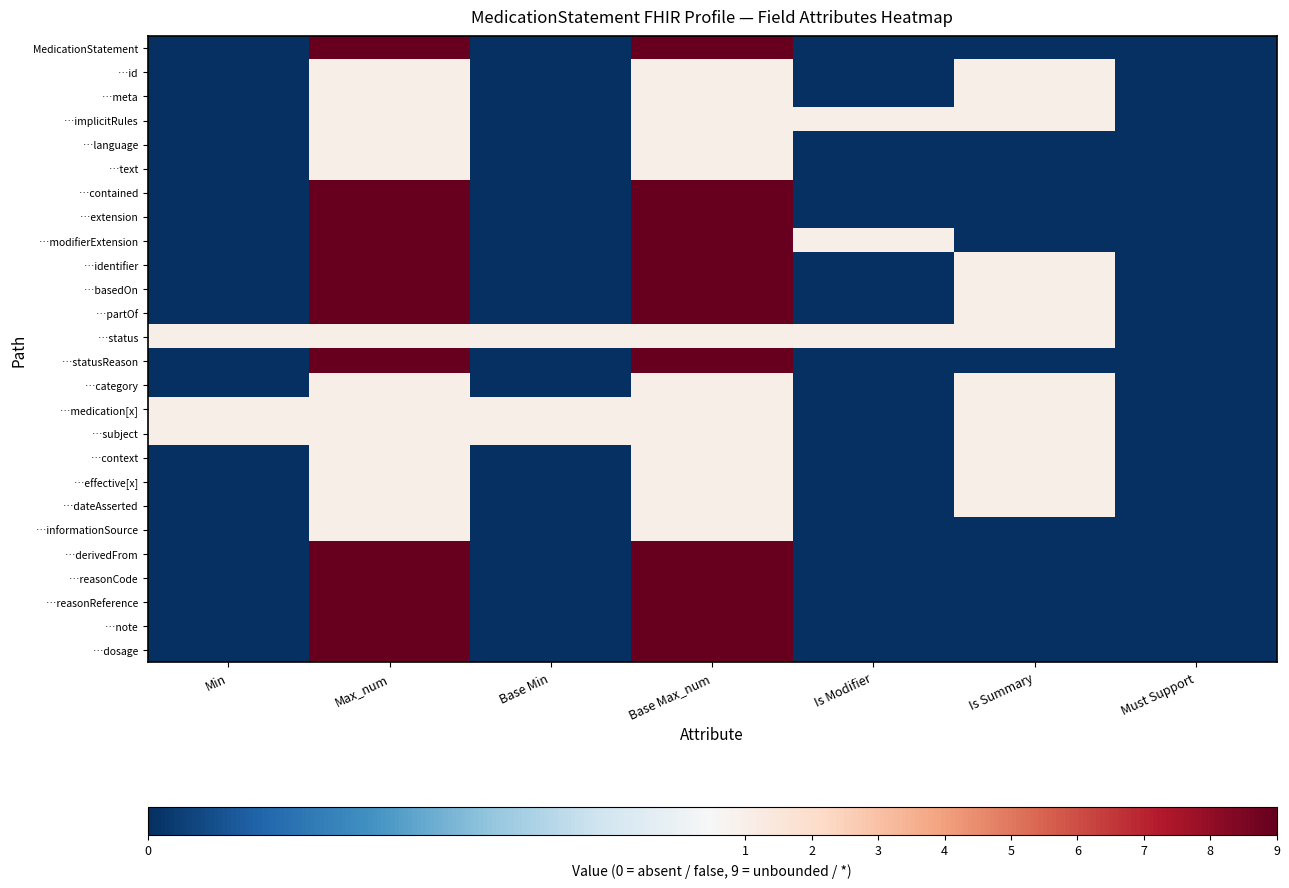

At Base Max_num, list the series in order from smallest to largest.

…id, …meta, …implicitRules, …language, …text, …status, …category, …medication[x], …subject, …context, …effective[x], …dateAsserted, …informationSource, MedicationStatement, …contained, …extension, …modifierExtension, …identifier, …basedOn, …partOf, …statusReason, …derivedFrom, …reasonCode, …reasonReference, …note, …dosage